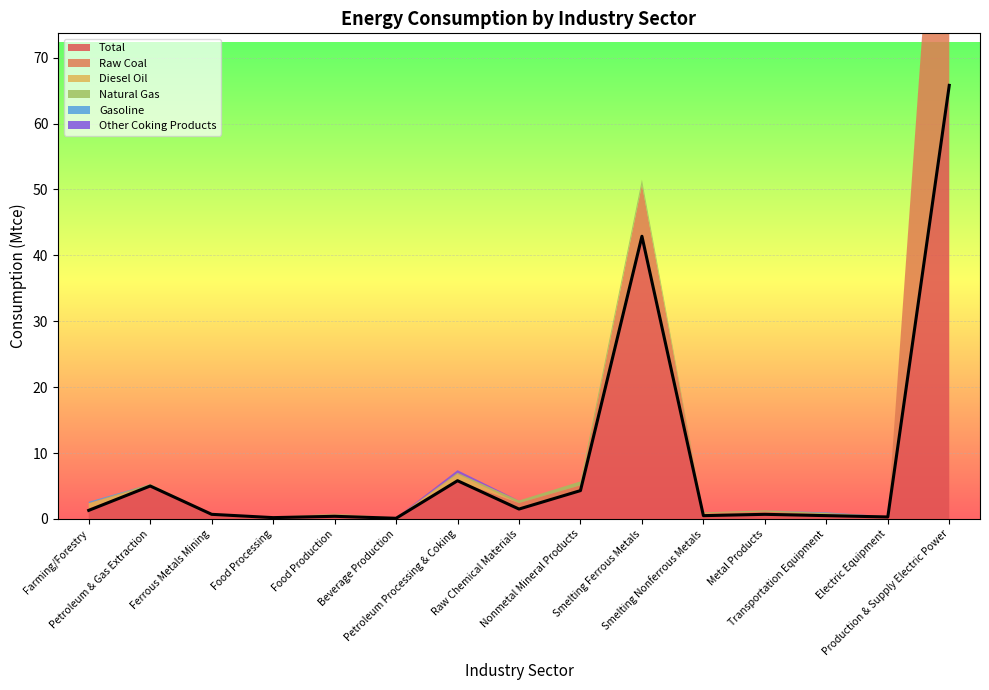

At which category does Total reach its first local valley?

Food Processing